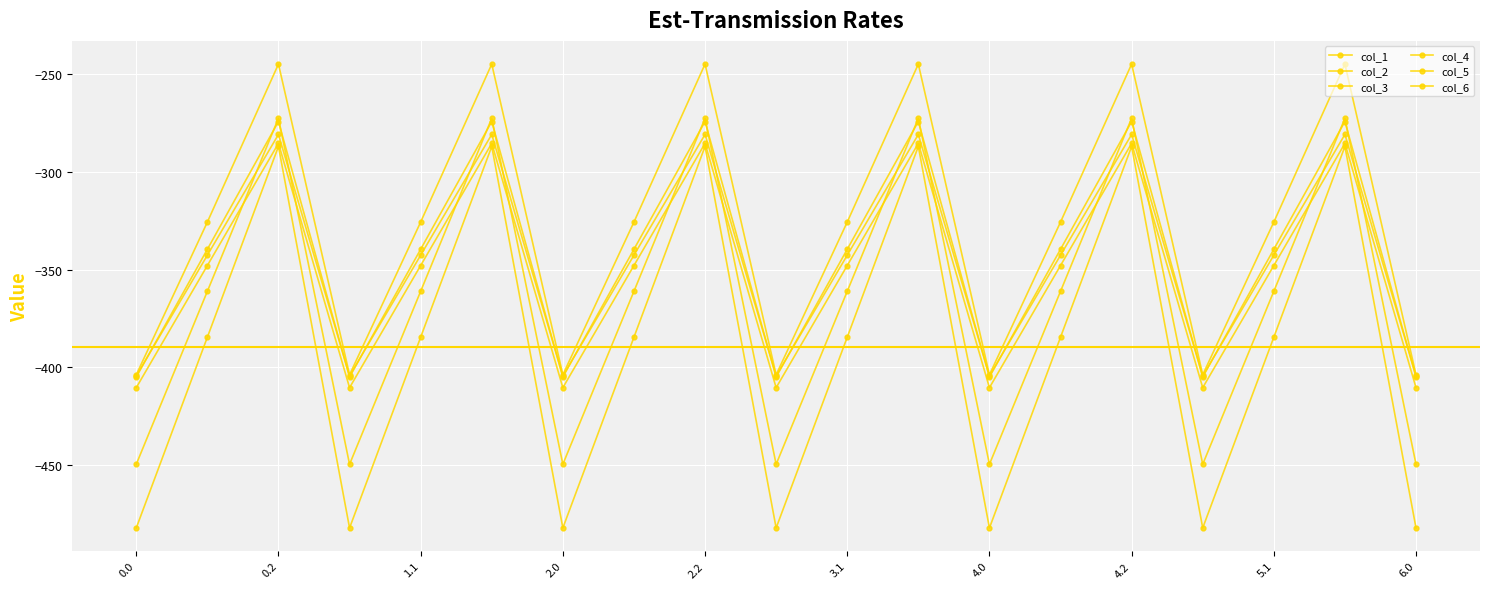

What is the difference between the second highest and second lowest values in the col_4 series?

123.4